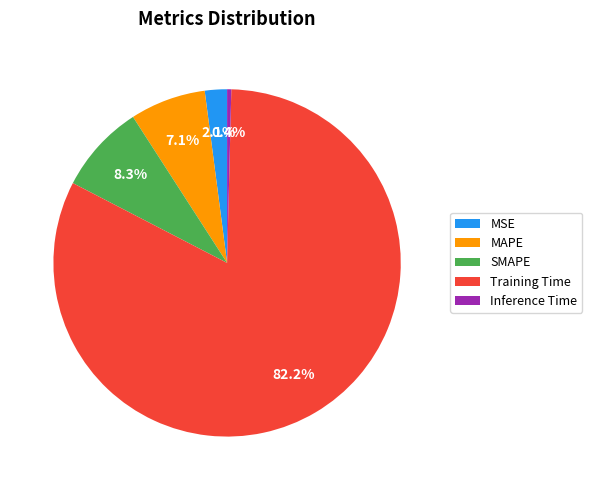

Does MAPE represent more than half of the total?

No